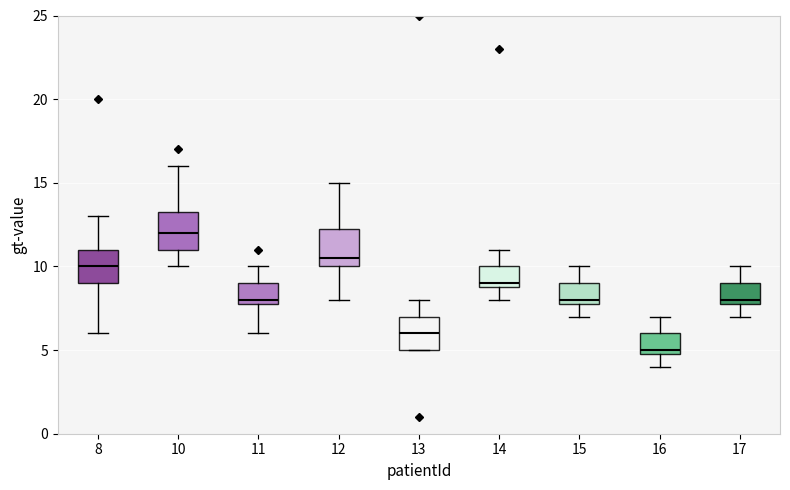

Which box has the lowest median line?

16